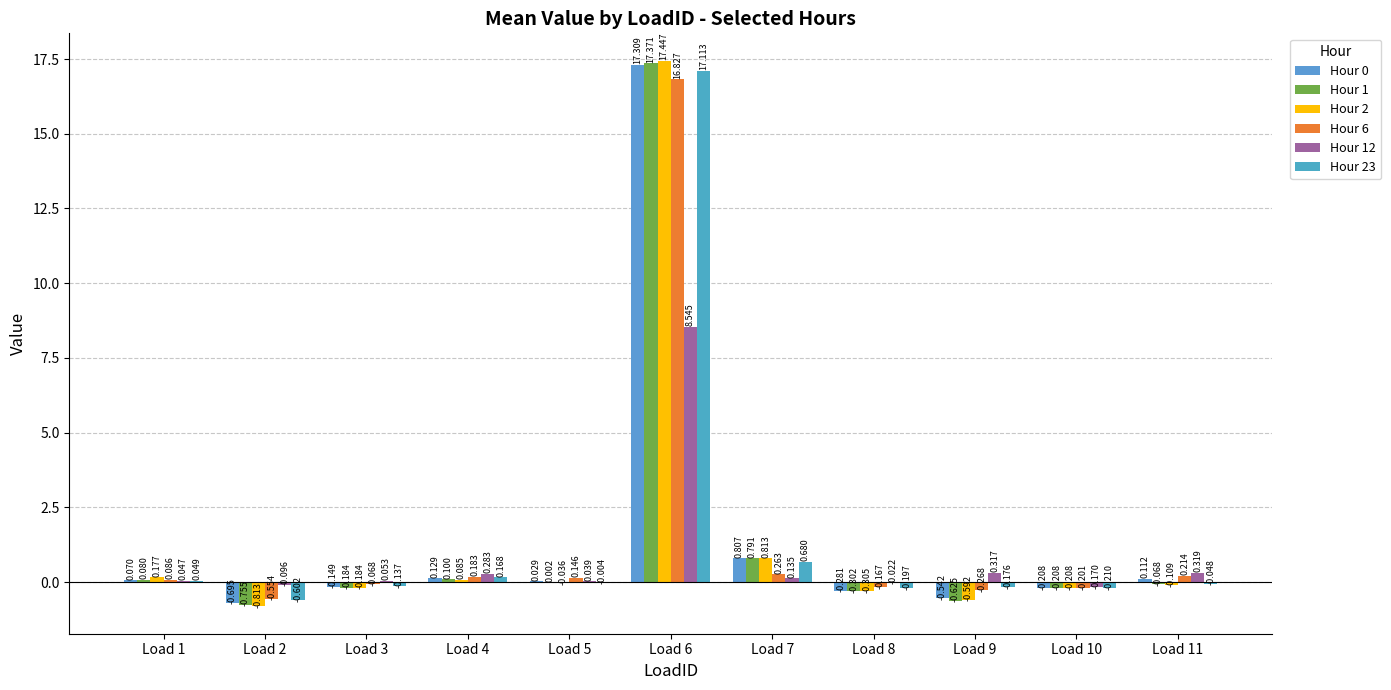

What is the difference between the maximum and minimum values in the Hour 23 series?

17.7